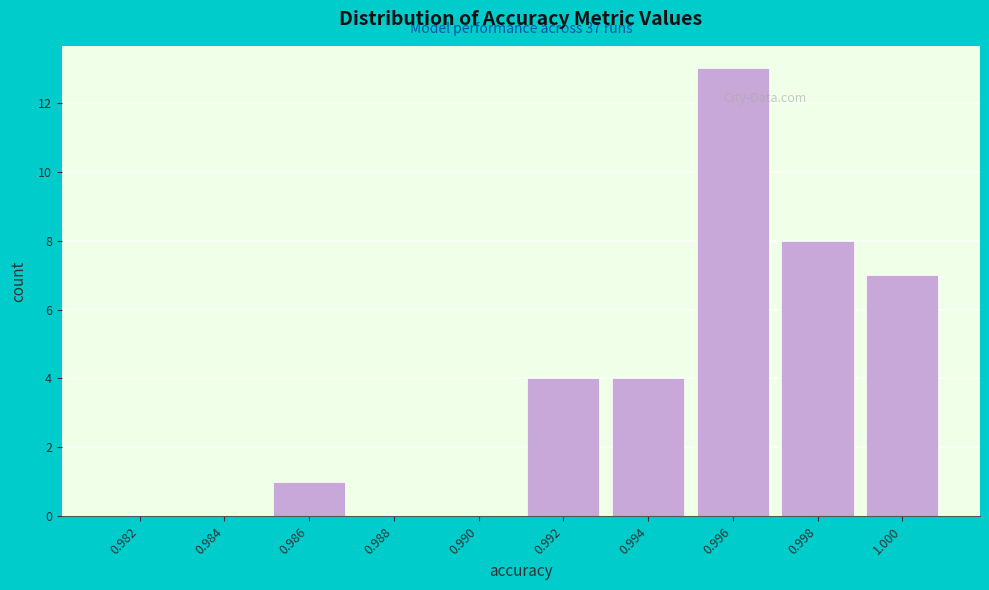

Reading left to right, list all the values displayed in this chart.

0.982=0	0.984=0	0.986=1	0.988=0	0.990=0	0.992=4	0.994=4	0.996=13	0.998=8	1.000=7